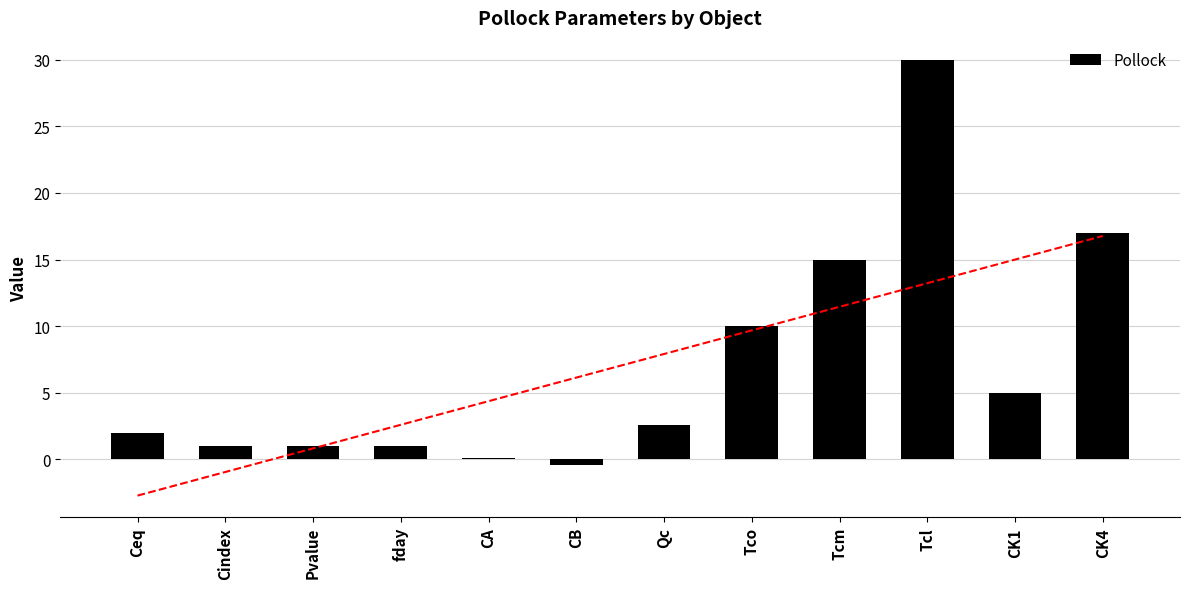

How many categories are shown in the chart?

12